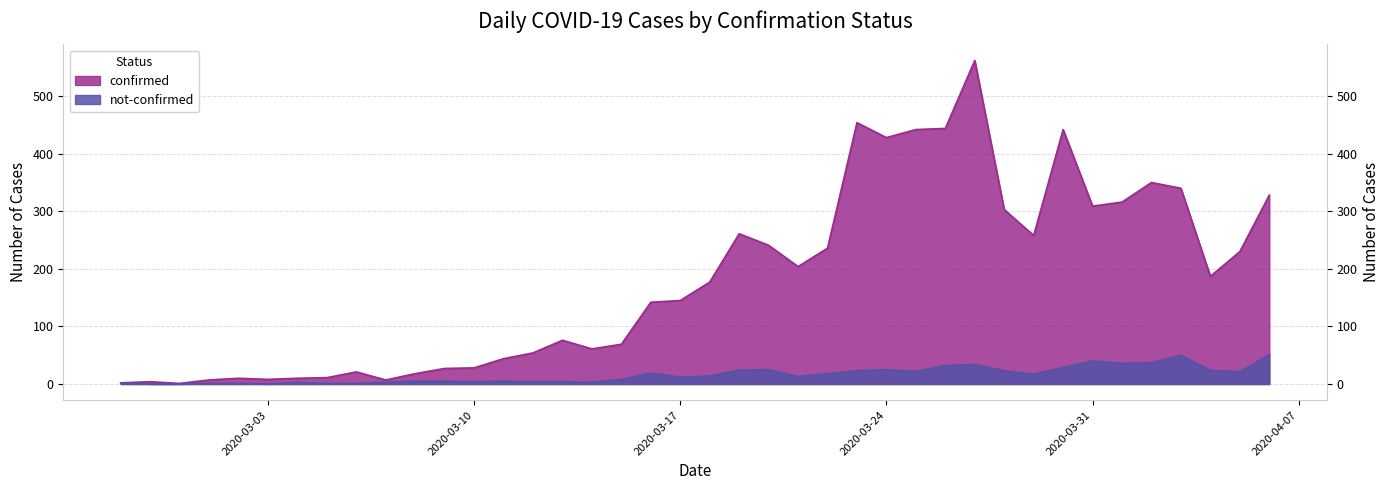

Reading right to left, what are all the values shown in this chart?

confirmed: 328	230	187	340	350	316	309	442	258	303	562	444	442	428	454	236	204	241	261	177	145	142	69	61	76	54	44	28	27	18	7	21	11	10	8	10	7	1	4	2
not-confirmed: 51	21	24	50	37	36	40	29	17	23	34	32	22	25	23	18	13	25	24	14	12	19	8	3	4	4	5	4	5	5	3	1	1	3	0	1	1	0	0	2